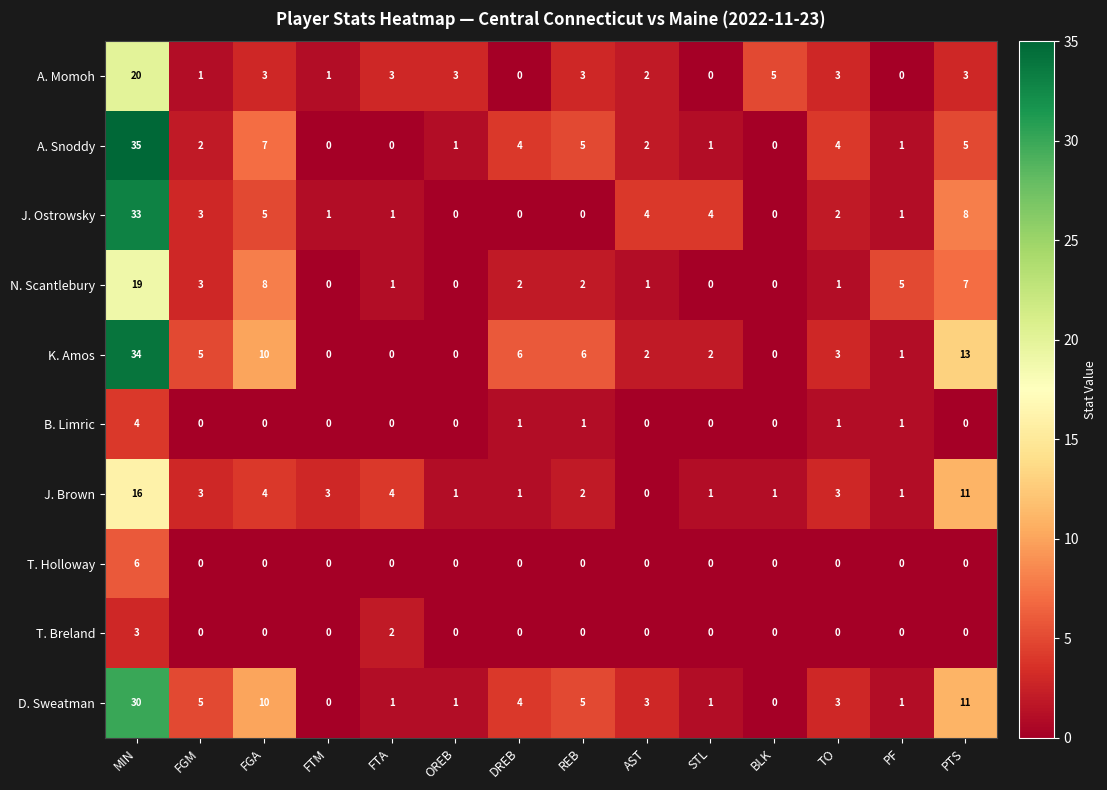

What is the spread (max minus min) of values at DREB?

6